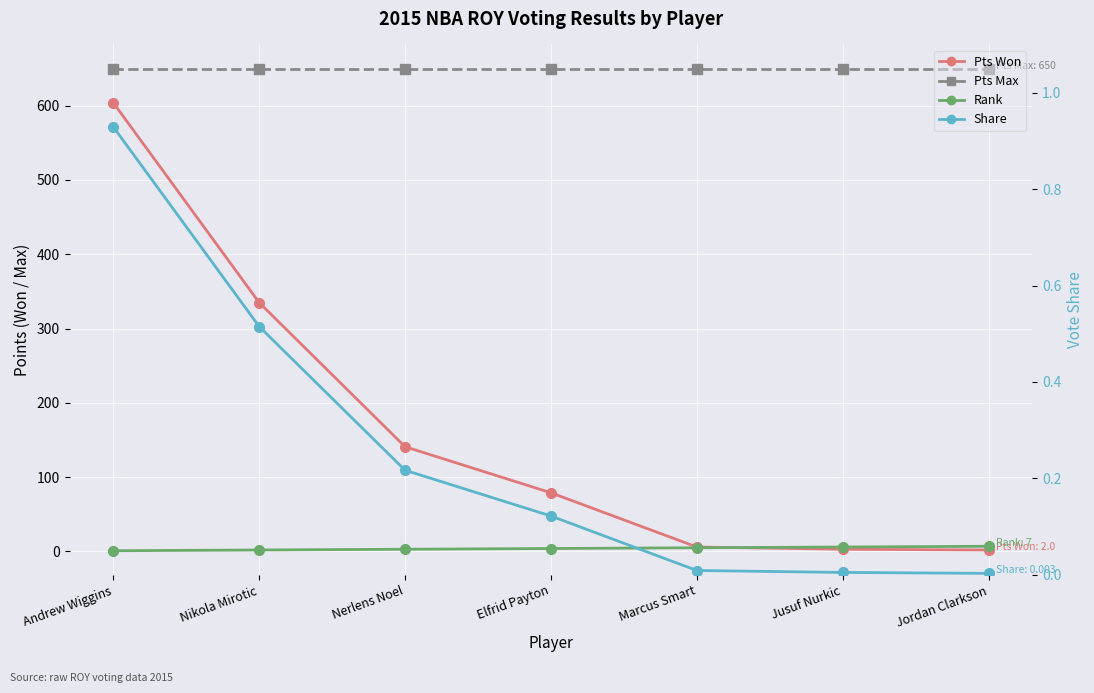

At which category is the sum across all series the highest?

Andrew Wiggins